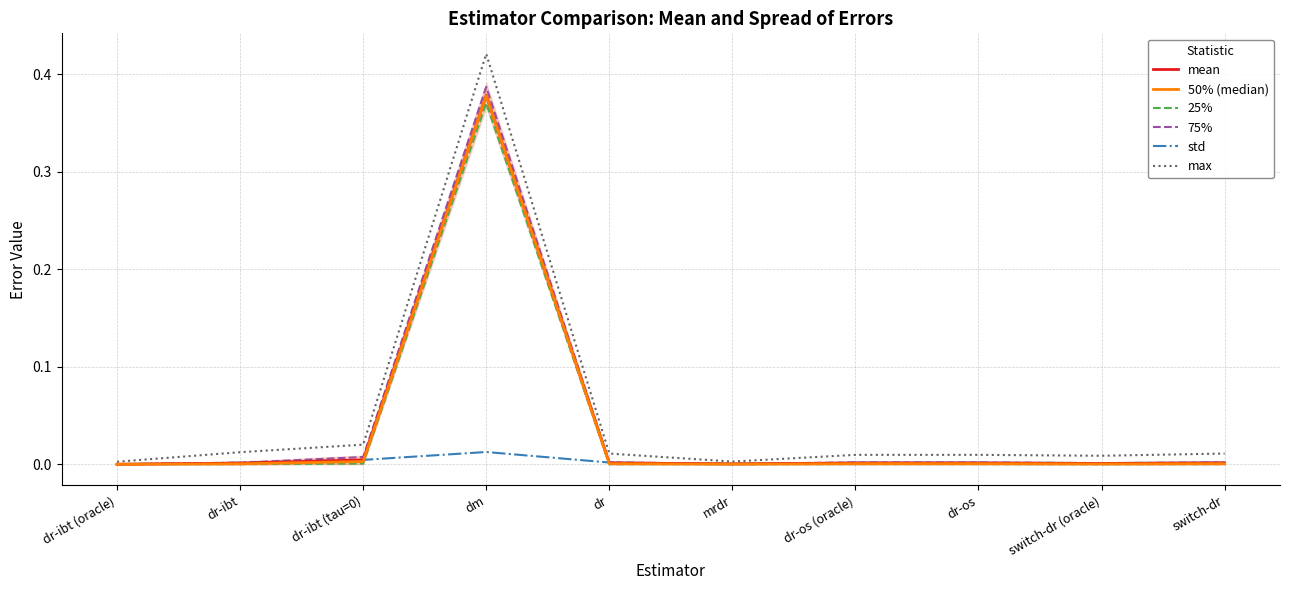

What is the sum of all 75% values?

0.4